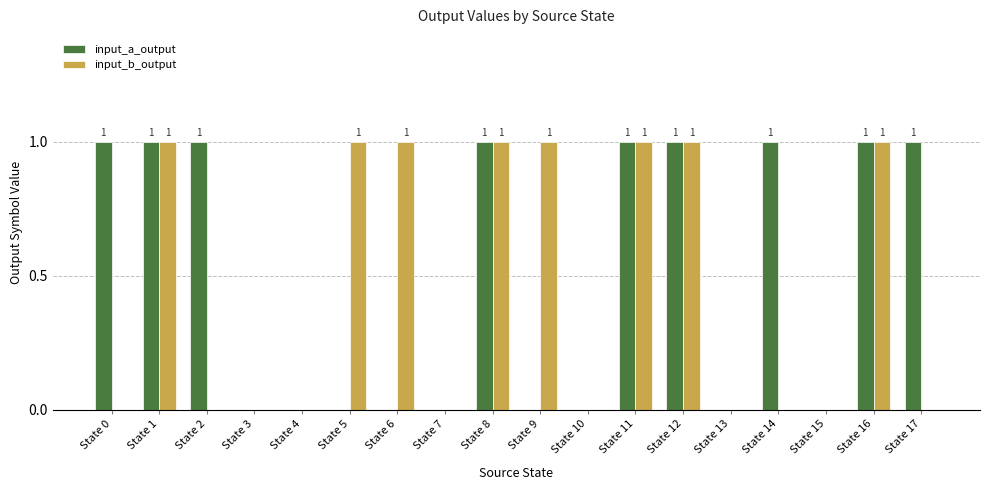

What is the sum of all input_b_output values?

8